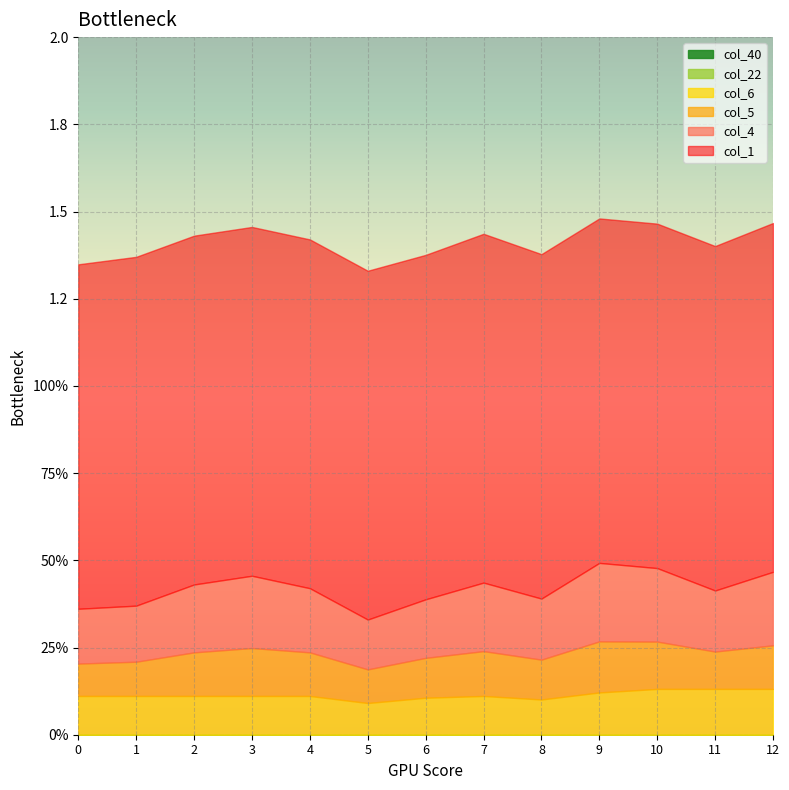

True or false: col_5 has a value of 0.1 at 2.

True